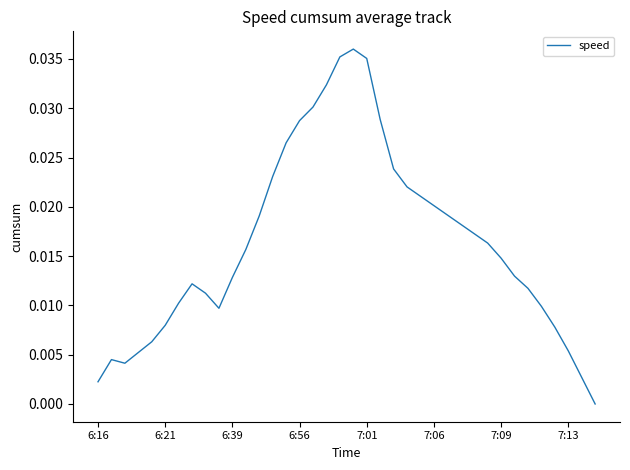

What is the sum of all values?

0.6